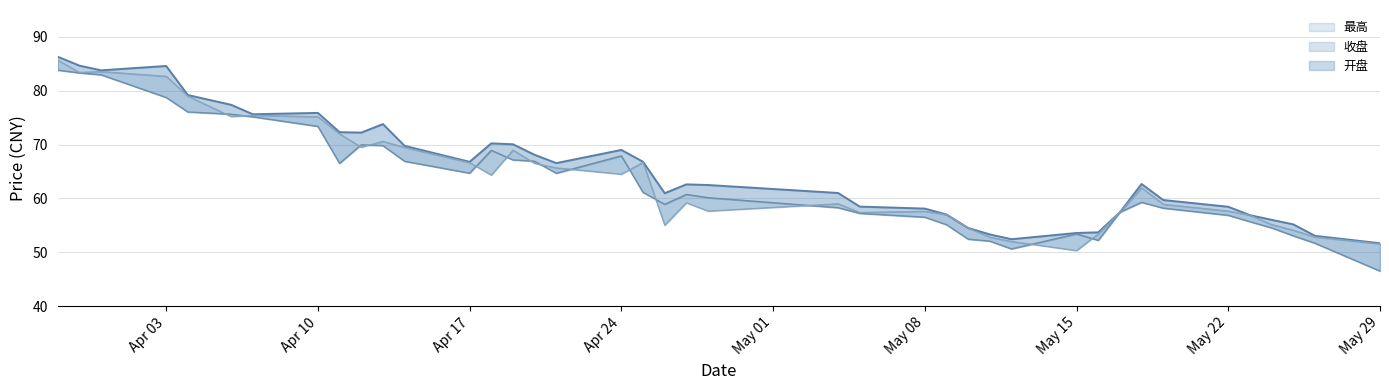

Where is 最高 nearest to the value 68?

2023-04-20